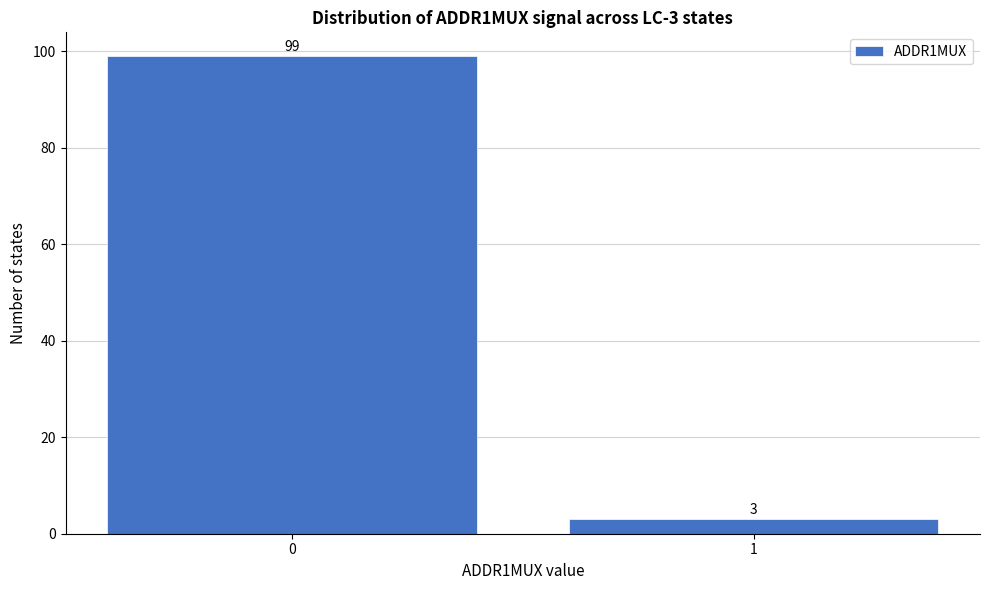

Reading left to right, extract all data points from this chart.

99	3